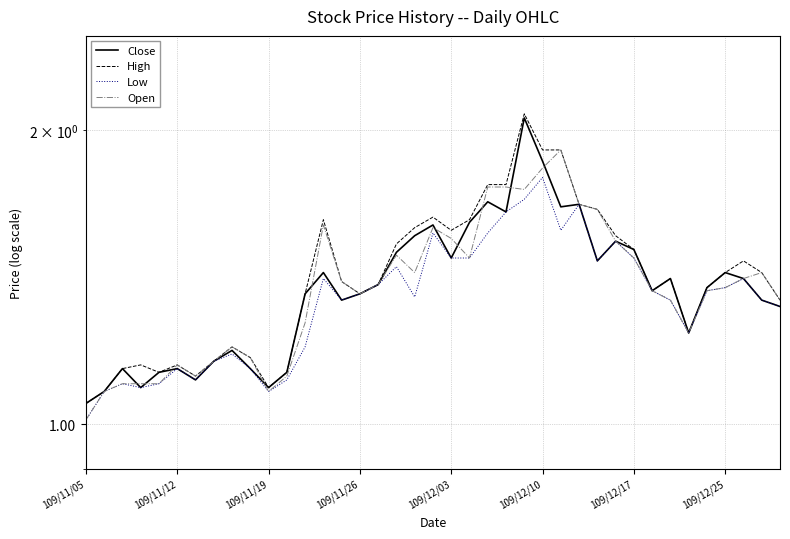

What is the difference between the maximum and minimum values in the Open series?

0.9